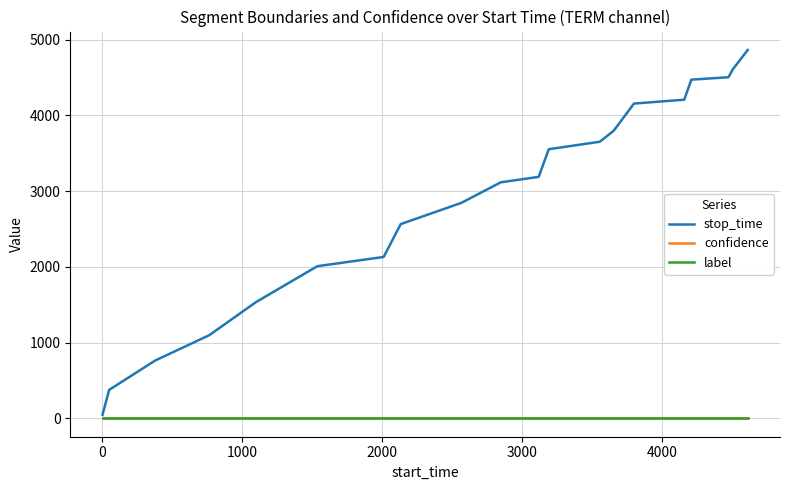

What is the maximum value for stop_time?

4865.0